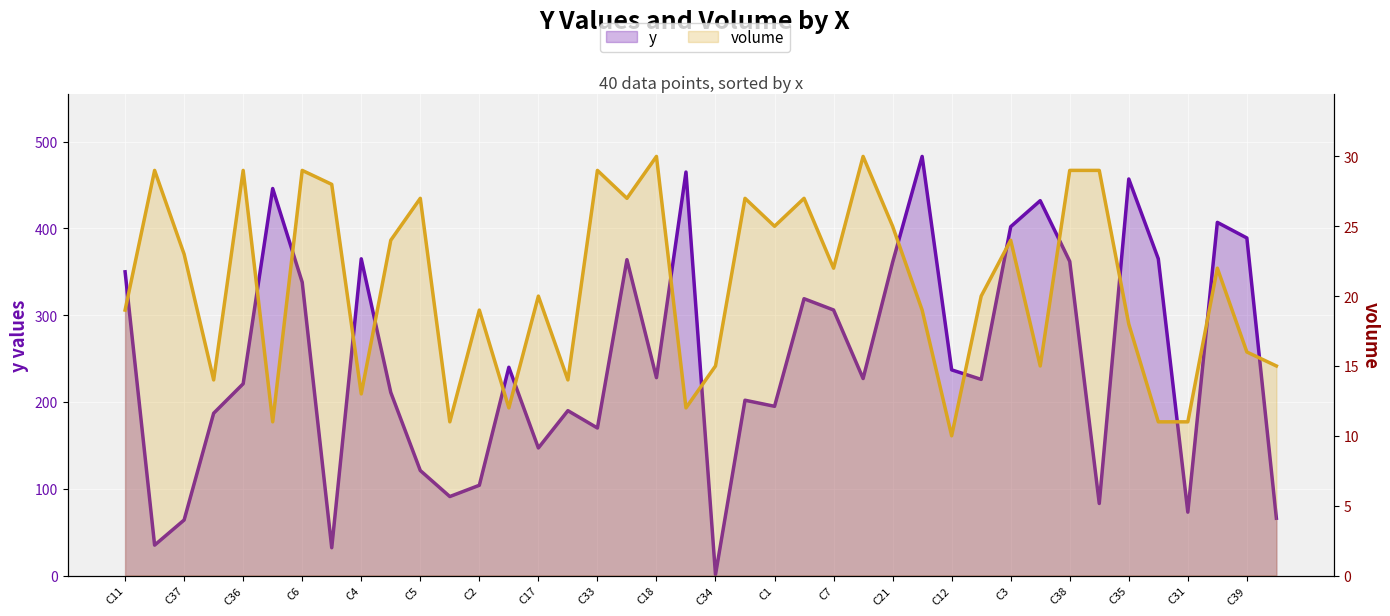

Which series ends up on top after the final intersection of volume and y?

y